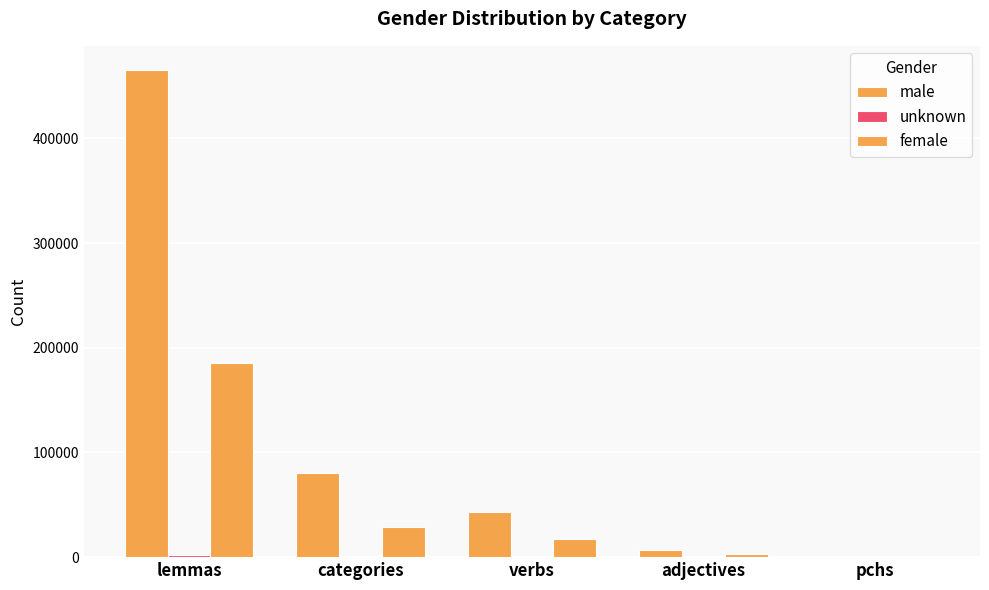

Which series has the largest total across all categories?

male